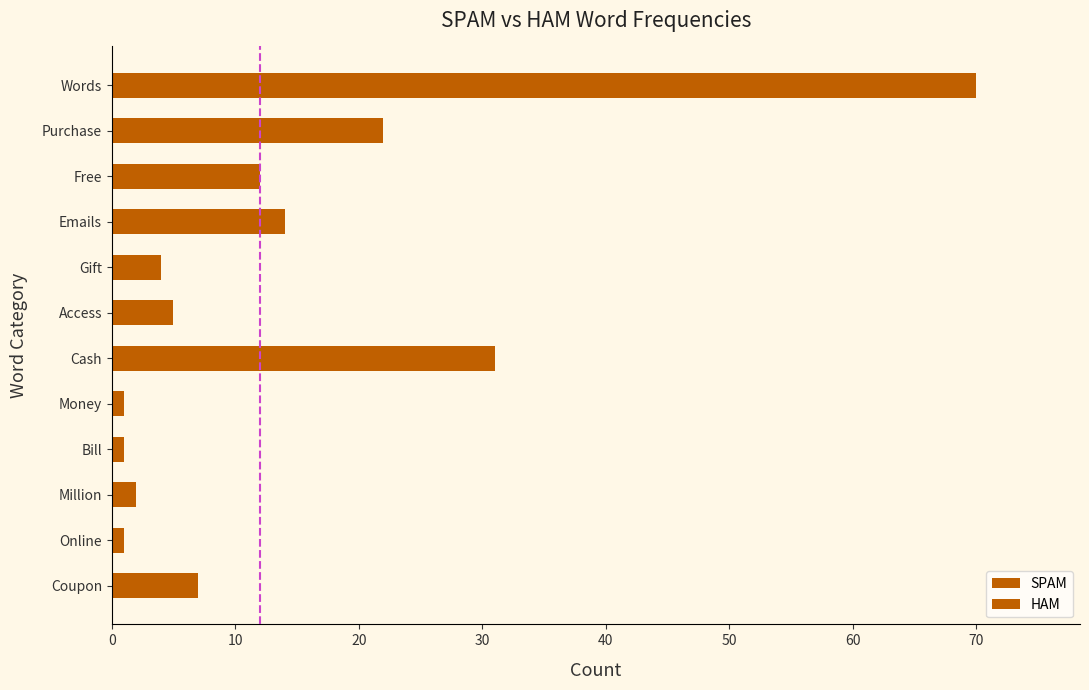

Which series has the widest spread of values?

SPAM